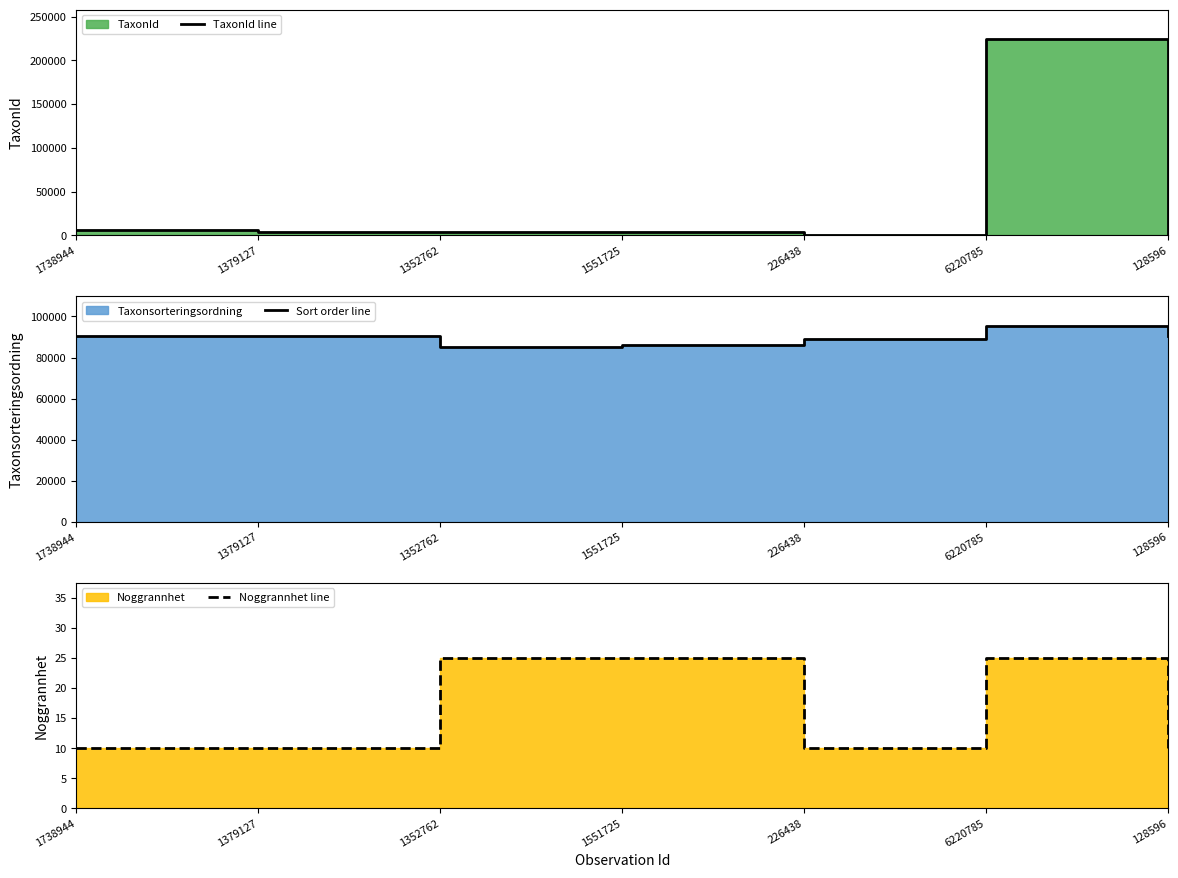

True or false: Noggrannhet line and TaxonId line intersect in this chart.

False